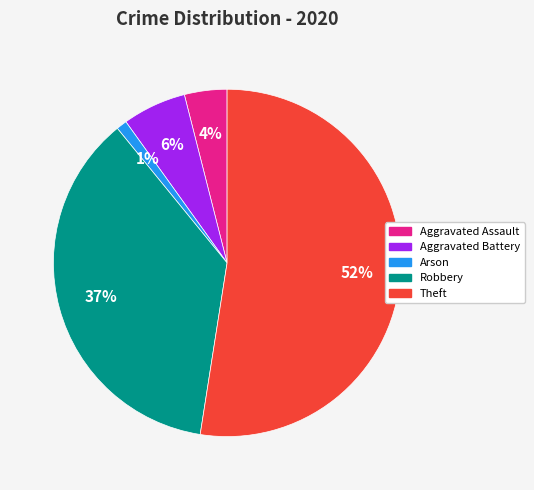

Does any single category account for the majority?

Yes